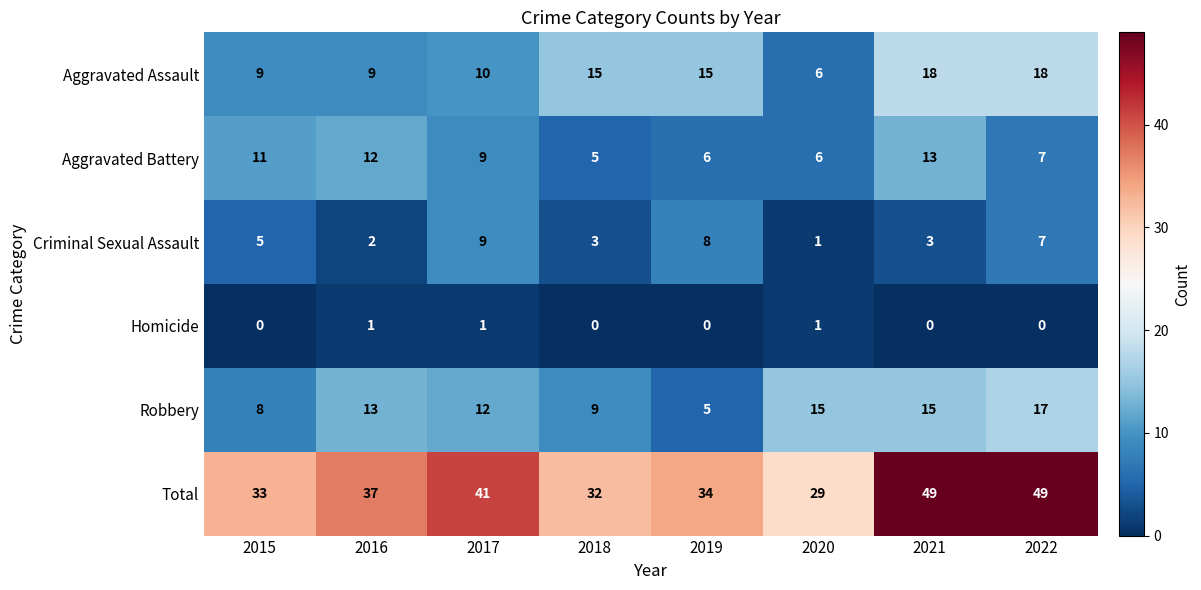

What is the spread (max minus min) of values at 2019?

34